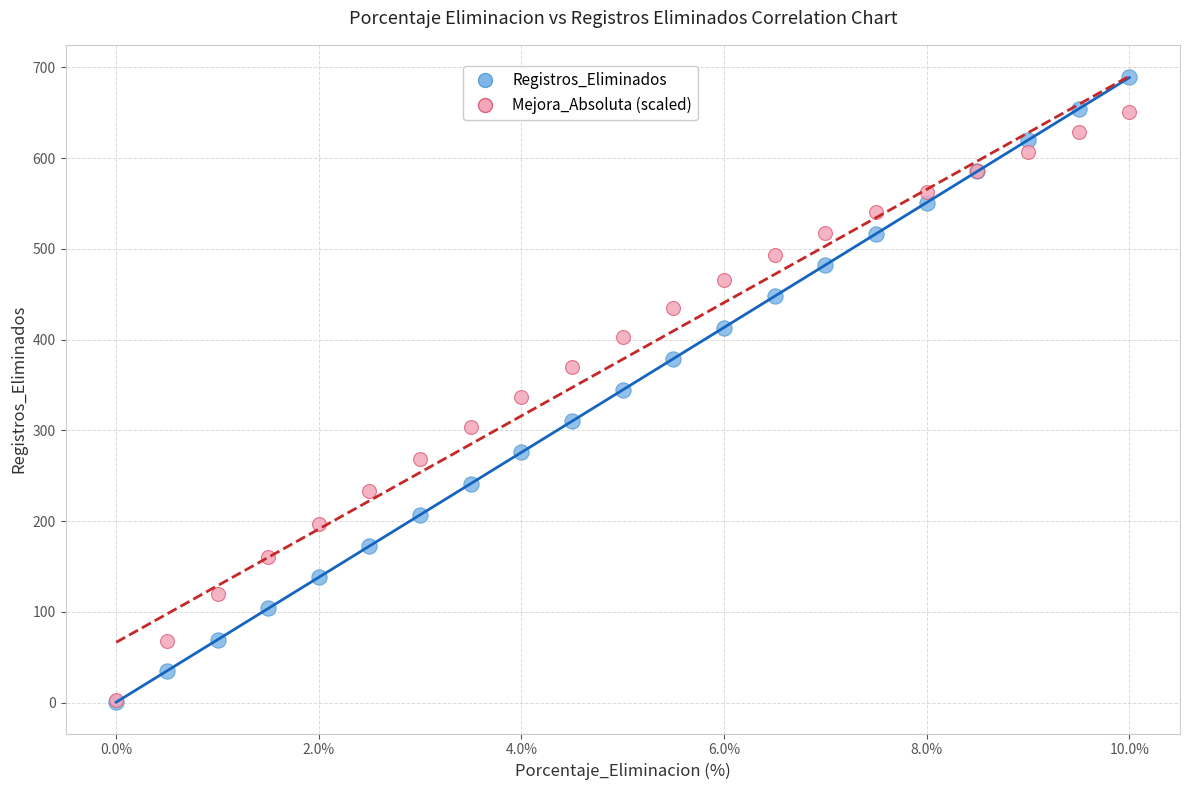

Which series has the widest spread of Y values?

Registros_Eliminados